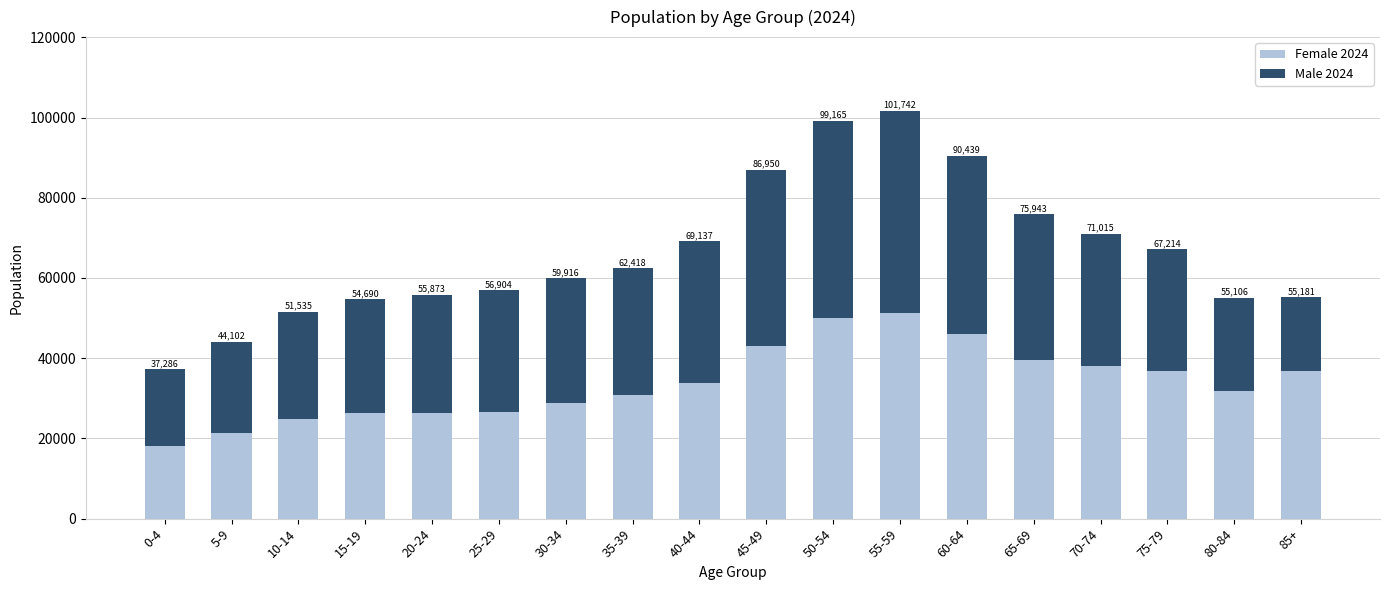

The value of Female 2024 at 40-44 is 56708. True or false?

False